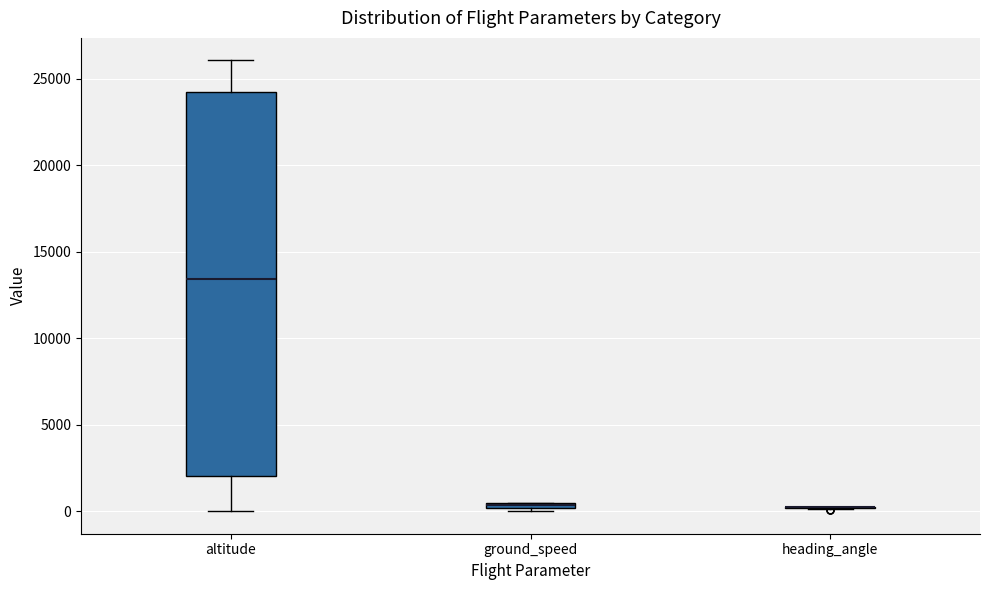

Where is the upper edge of the box for ground_speed on the y-axis? The values are not printed on the chart, so give them approximately, as read against the axis.

500